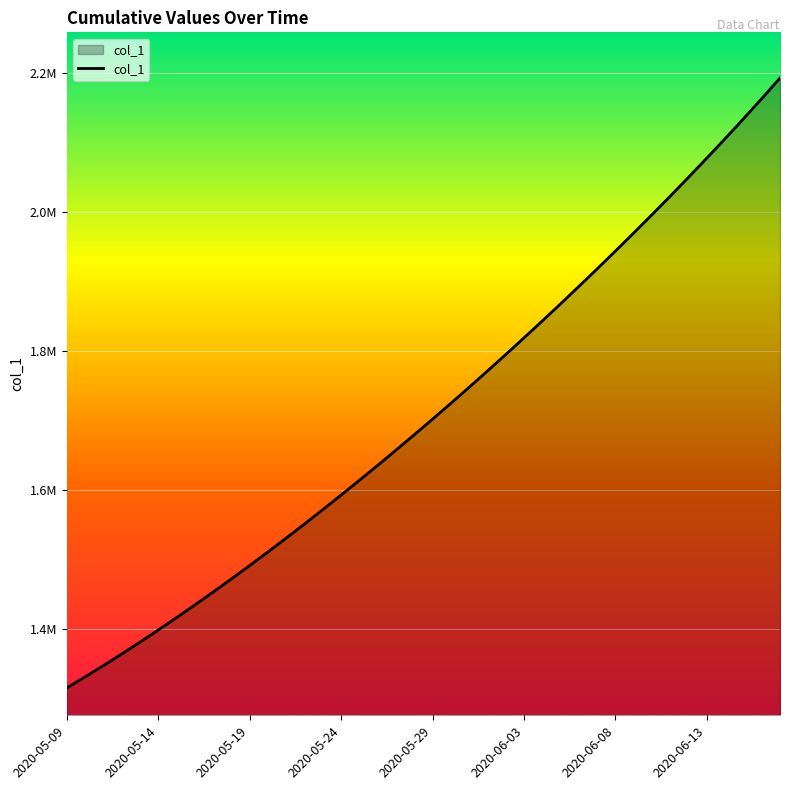

What is the value of the 29th point from the left?

1892816.2